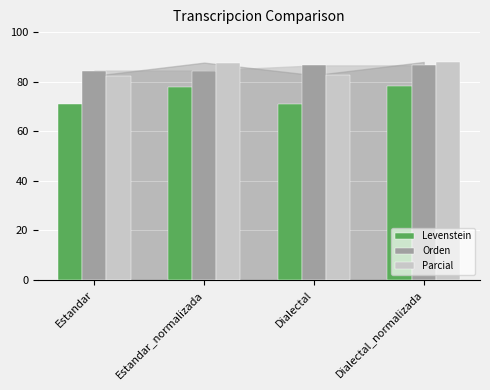

Read the Levenstein value at Dialectal.

71.1